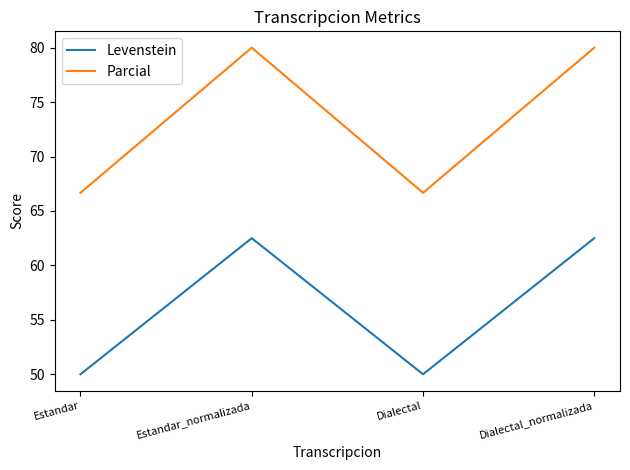

At how many categories does at least one series exceed 76?

2